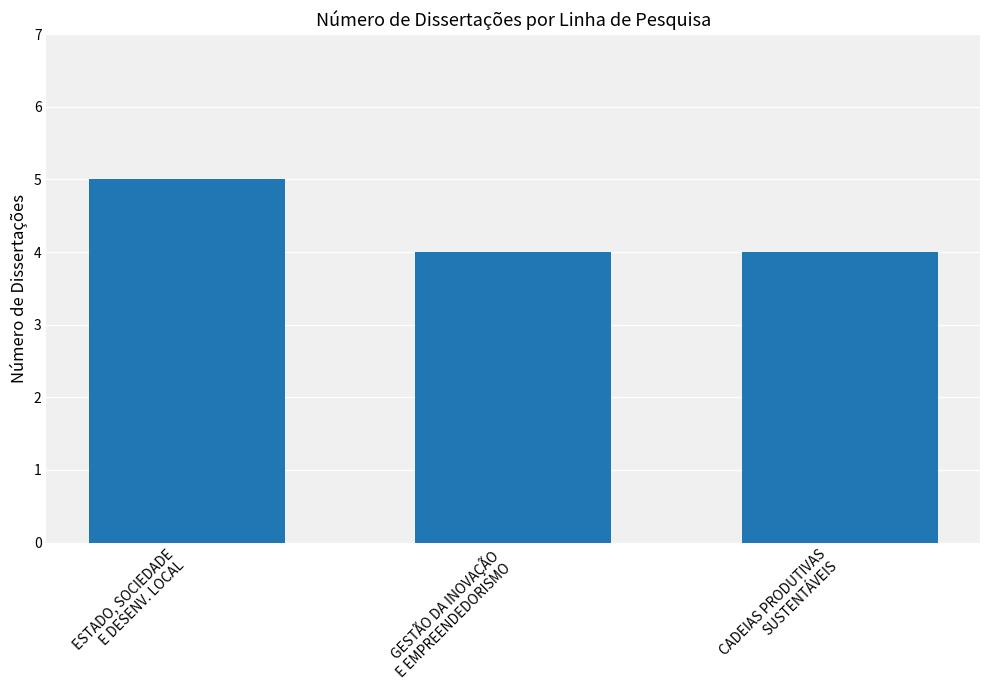

Read the value at CADEIAS PRODUTIVAS
SUSTENTÁVEIS.

4